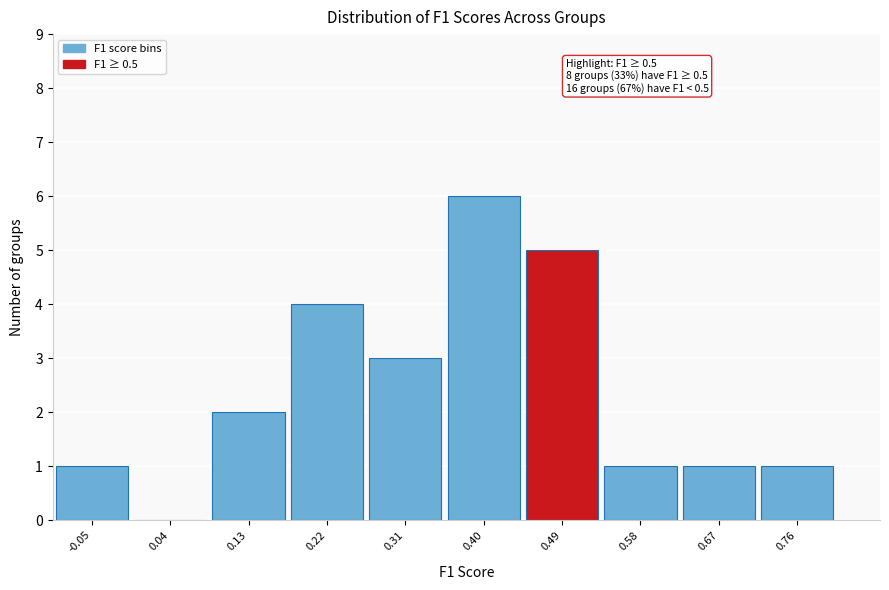

Reading left to right, transcribe all the data shown in this chart.

-0.05=1	0.04=0	0.13=2	0.22=4	0.31=3	0.40=6	0.49=5	0.58=1	0.67=1	0.76=1